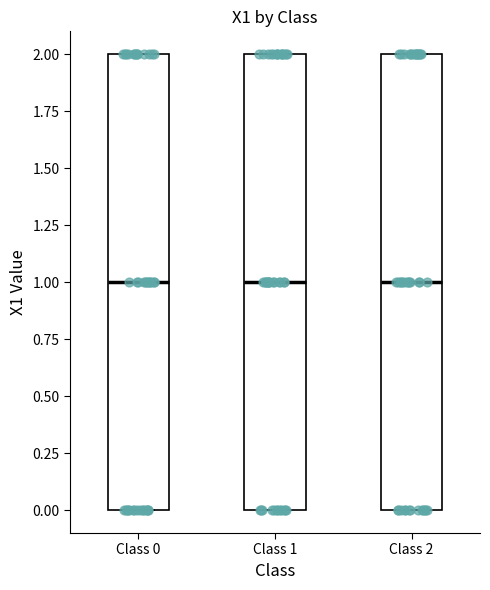

Reading left to right, read every box against the y-axis: the position of its median line, the range the box covers, and the ends of its whiskers. The values are not printed on the chart, so give them approximately, as read against the axis.

Class 0: median 1, box 0 to 2, whiskers 0 to 2
Class 1: median 1, box 0 to 2, whiskers 0 to 2
Class 2: median 1, box 0 to 2, whiskers 0 to 2